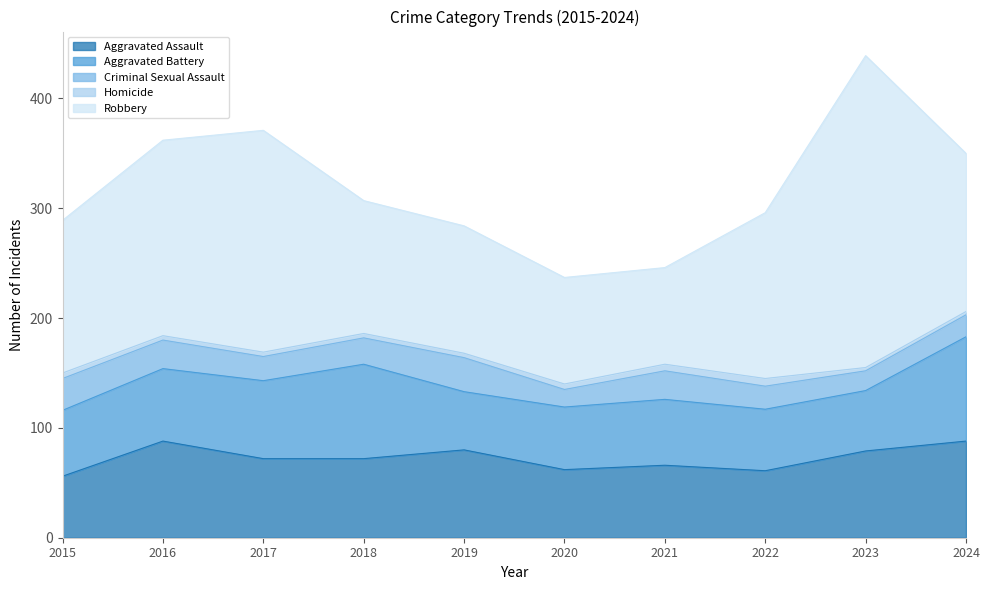

What is the total value across all series at 2024?

350